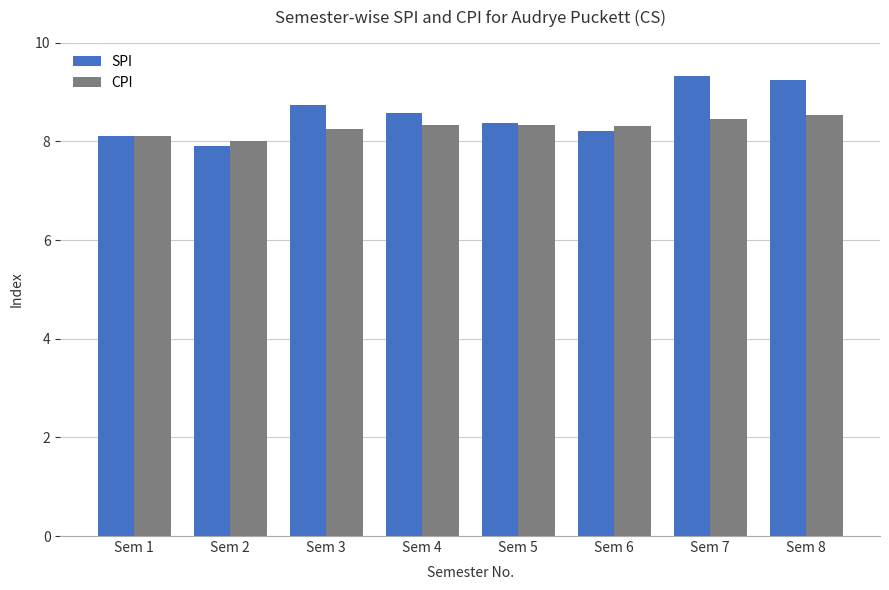

Is the value of SPI at Sem 1 greater than the value of CPI at Sem 7?

No